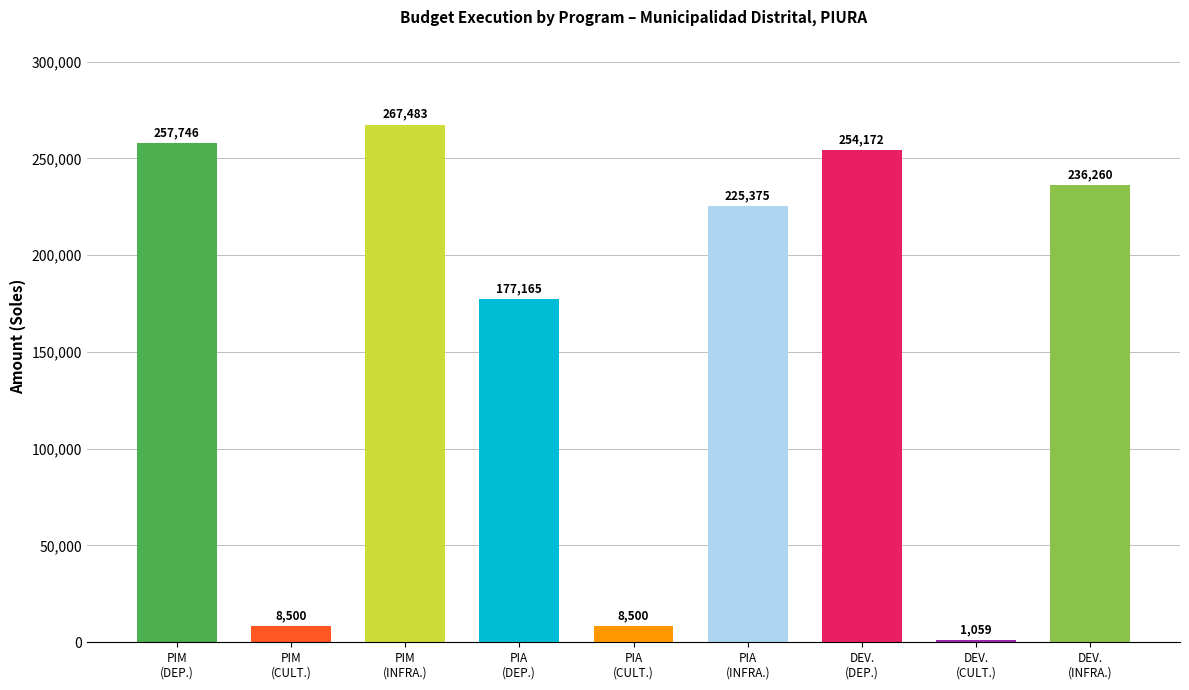

What is the greatest value displayed?

267483